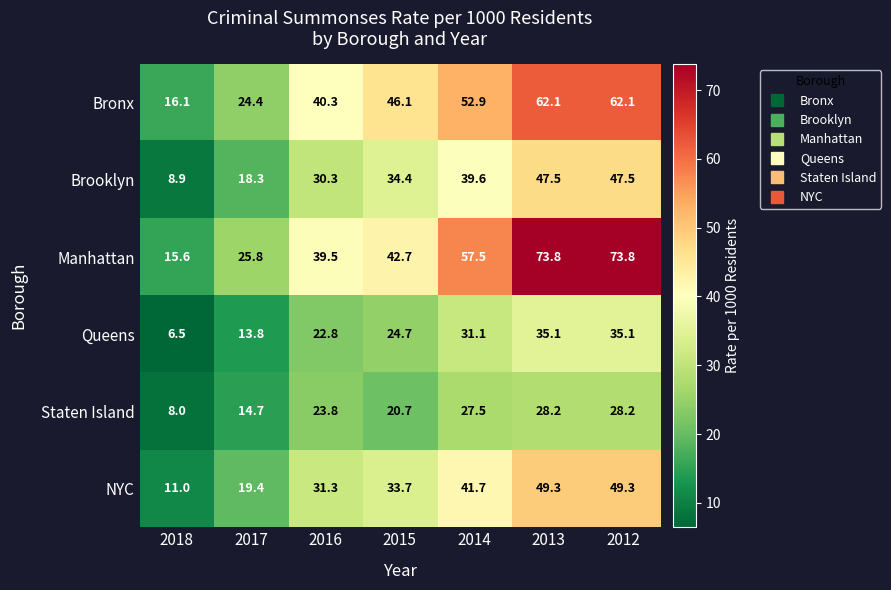

What is the total value across all series at 2012?

296.0